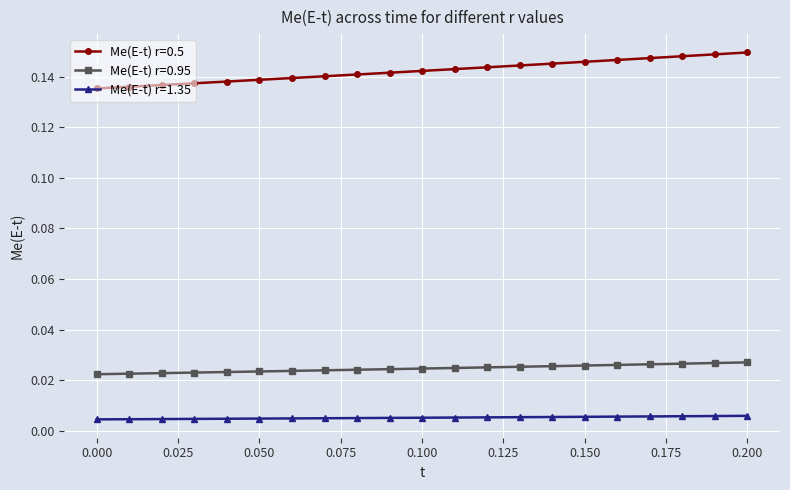

At how many categories does at least one series exceed 0?

21